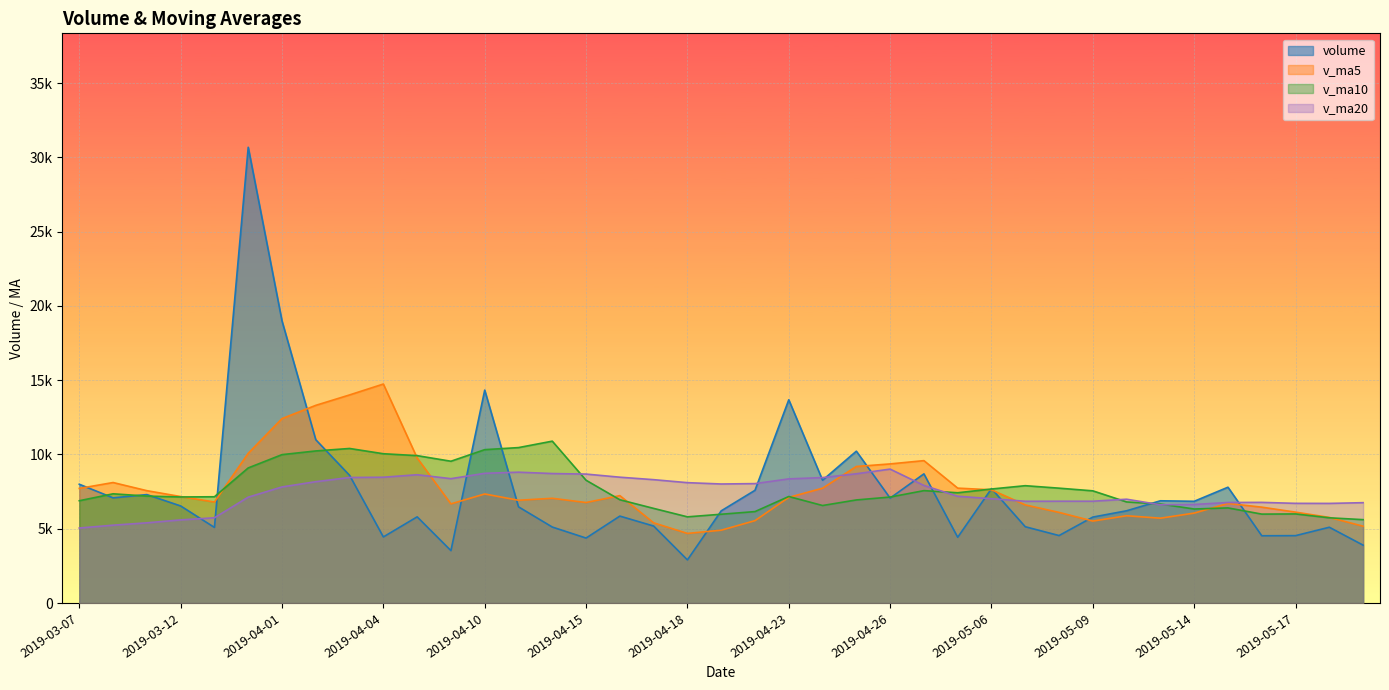

The volume series shows 5462.9 at 2019-05-21. True or false?

False